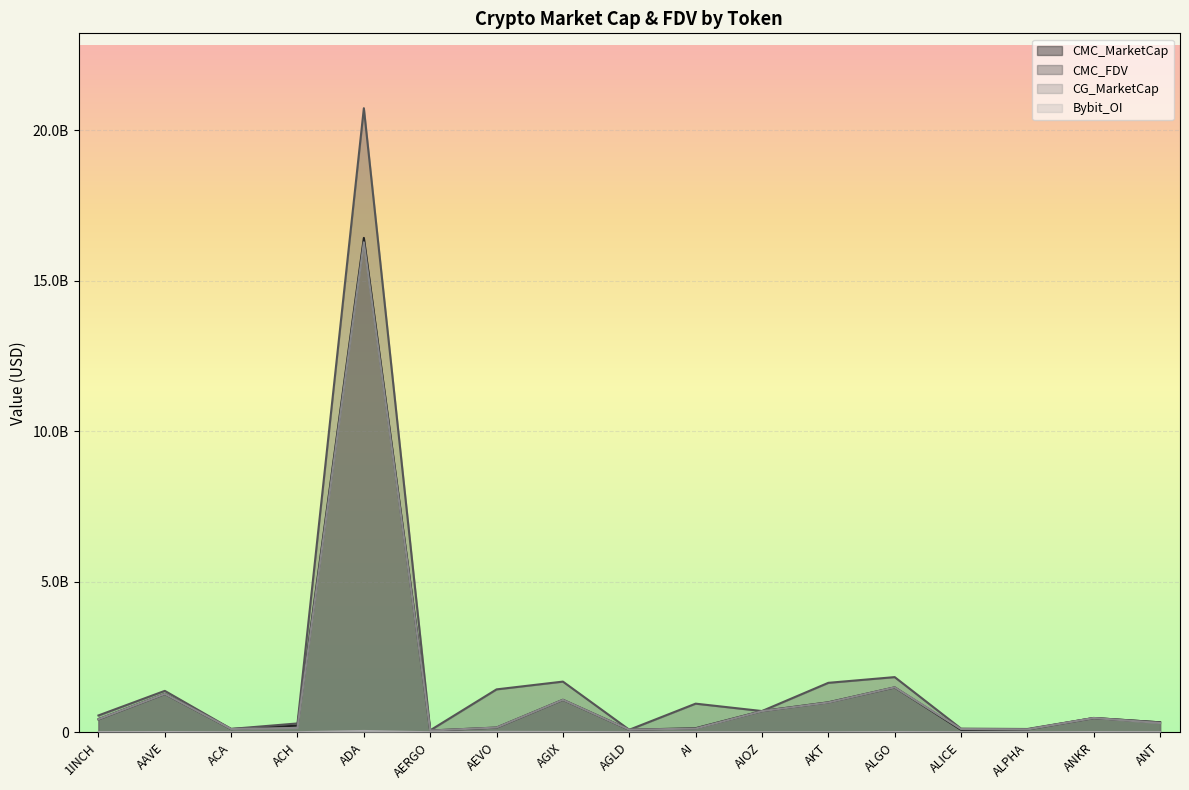

Which has a higher value, AIOZ or ACA?

AIOZ